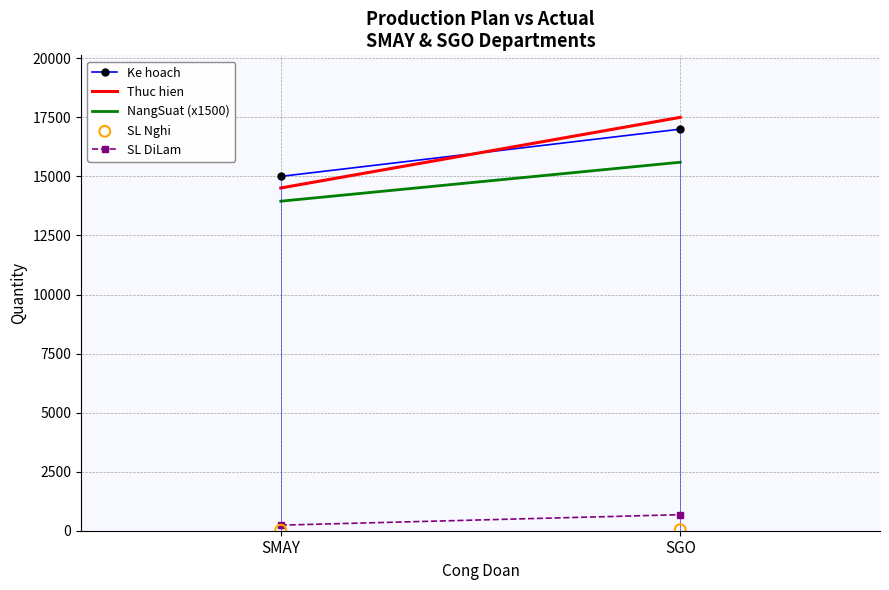

Which series has the largest total across all categories?

Thuc hien